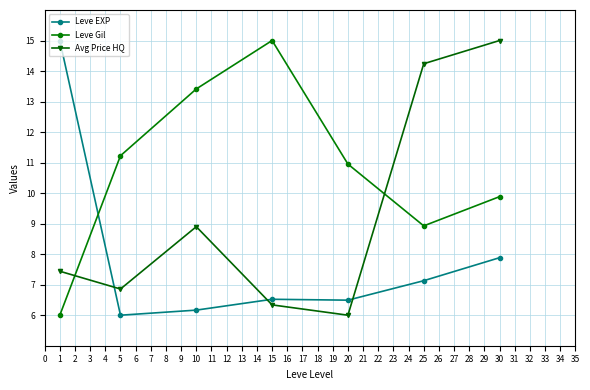

How many distinct data groups are displayed?

3